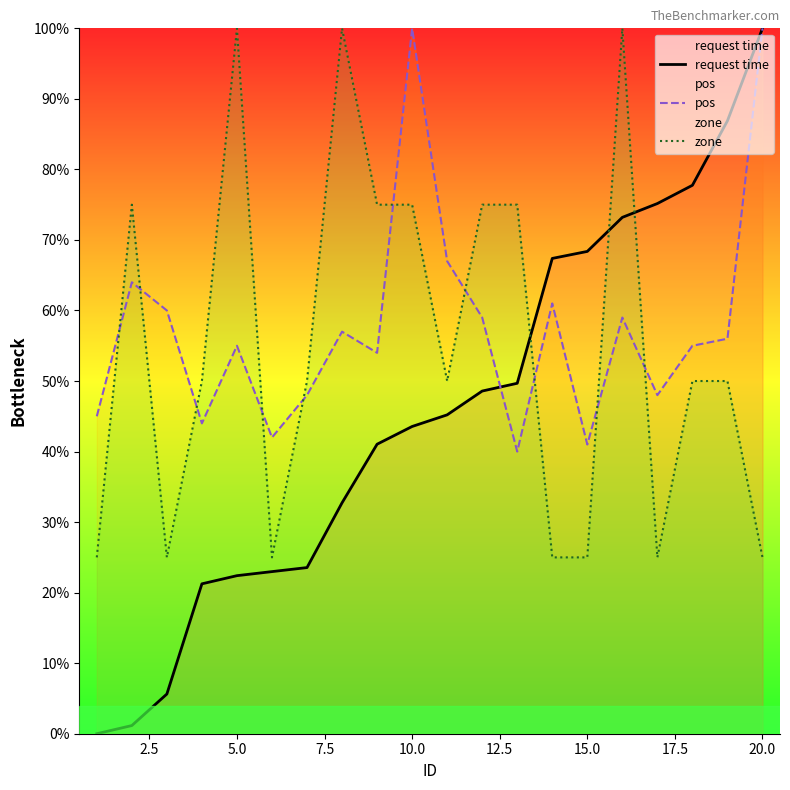

True or false: zone and request time cross at least once.

True